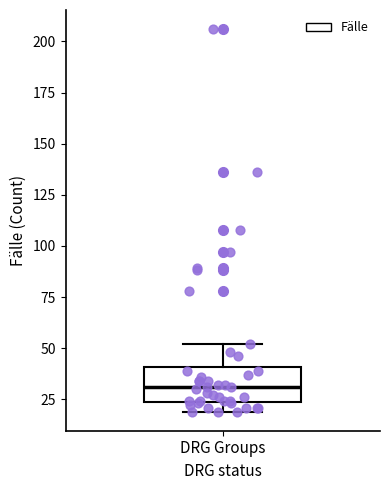

Read this box plot against the y-axis: the position of the median line, the range covered by the box, and the ends of both whiskers. The values are not printed on the chart, so give them approximately, as read against the axis.

median 30, box 25 to 40, whiskers 20 to 50